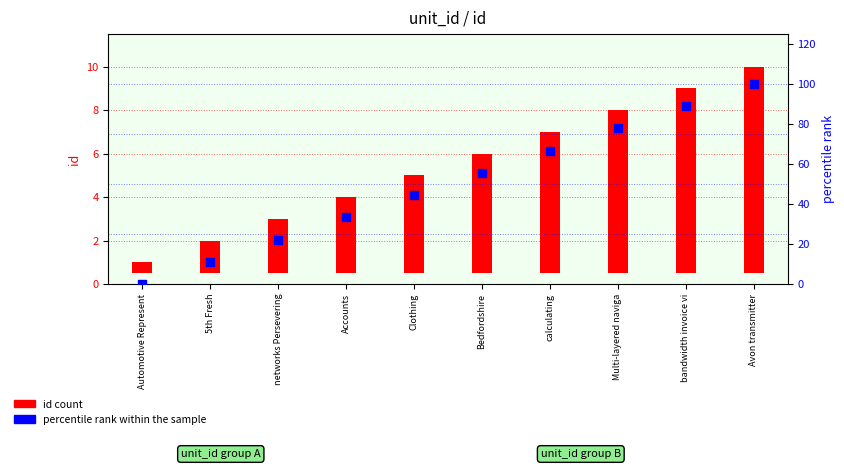

Which series has the widest spread of Y values?

percentile rank within the sample